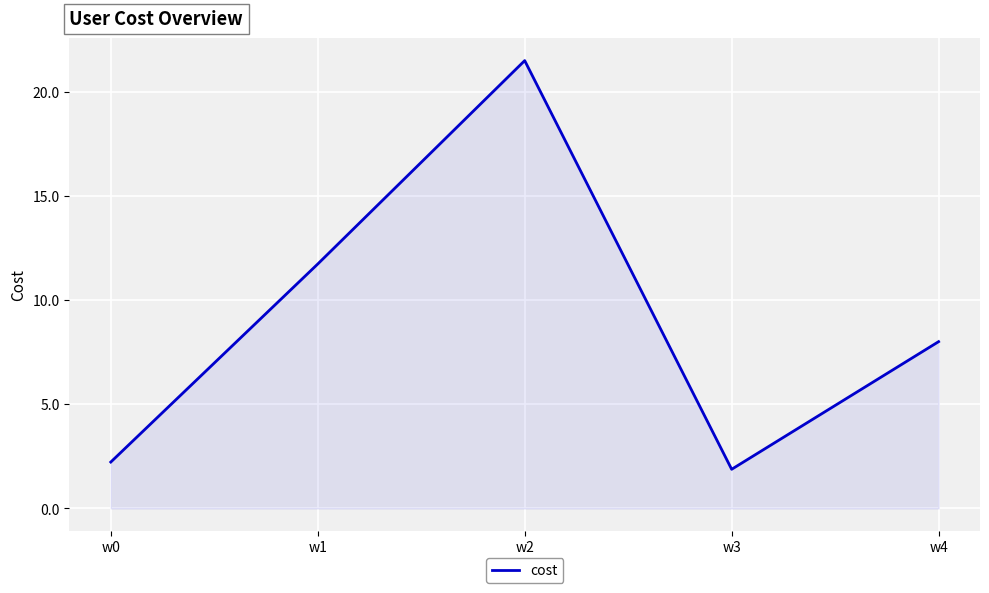

Which label corresponds to the largest value in the chart?

w2